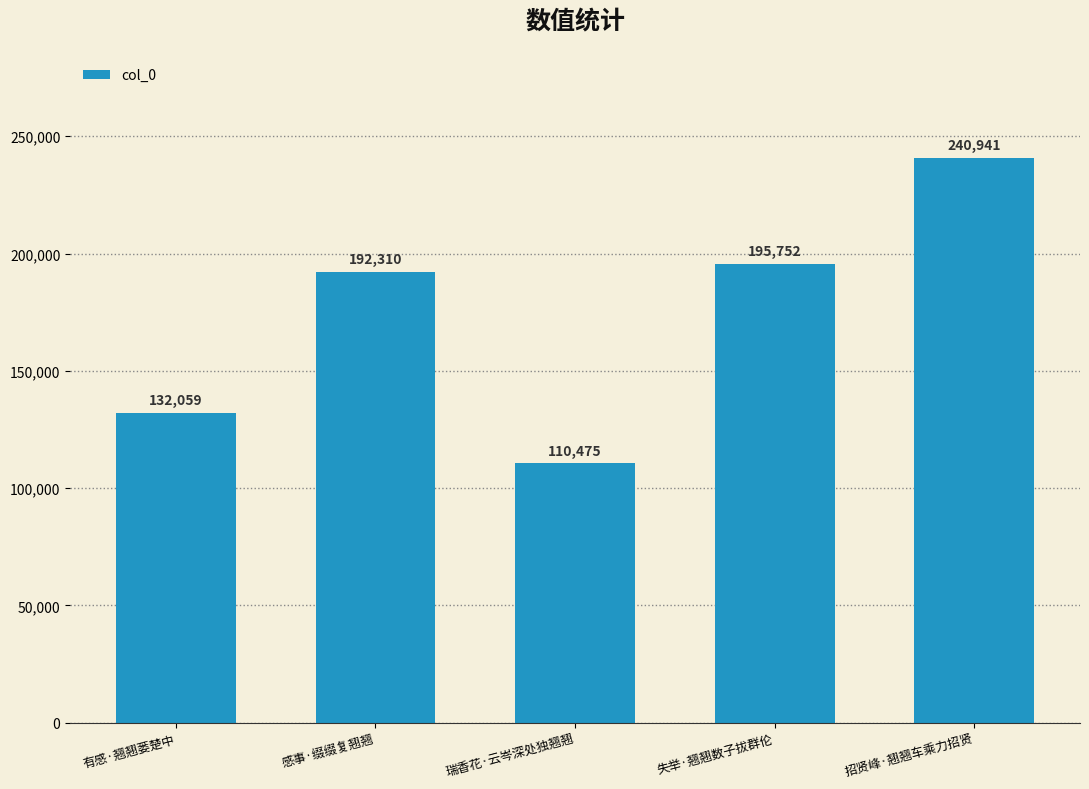

Which category has the highest value across all series?

招贤峰·翘翘车乘力招贤